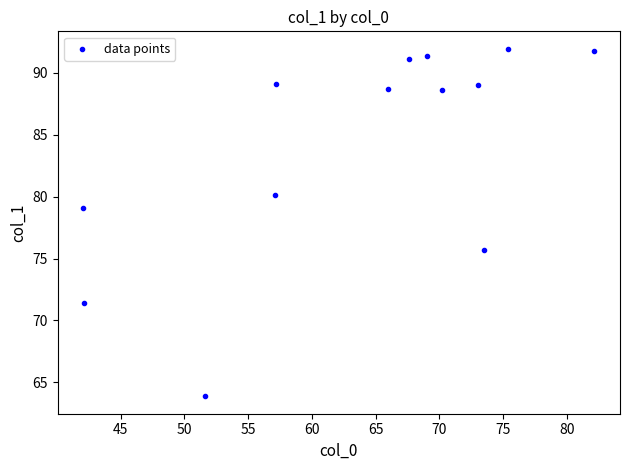

What Y value in the scatter plot is closest to 77?

75.7